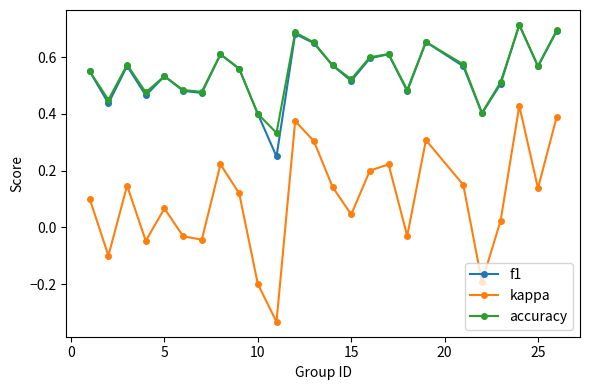

Does the chart display data point markers on the line(s)?

Yes